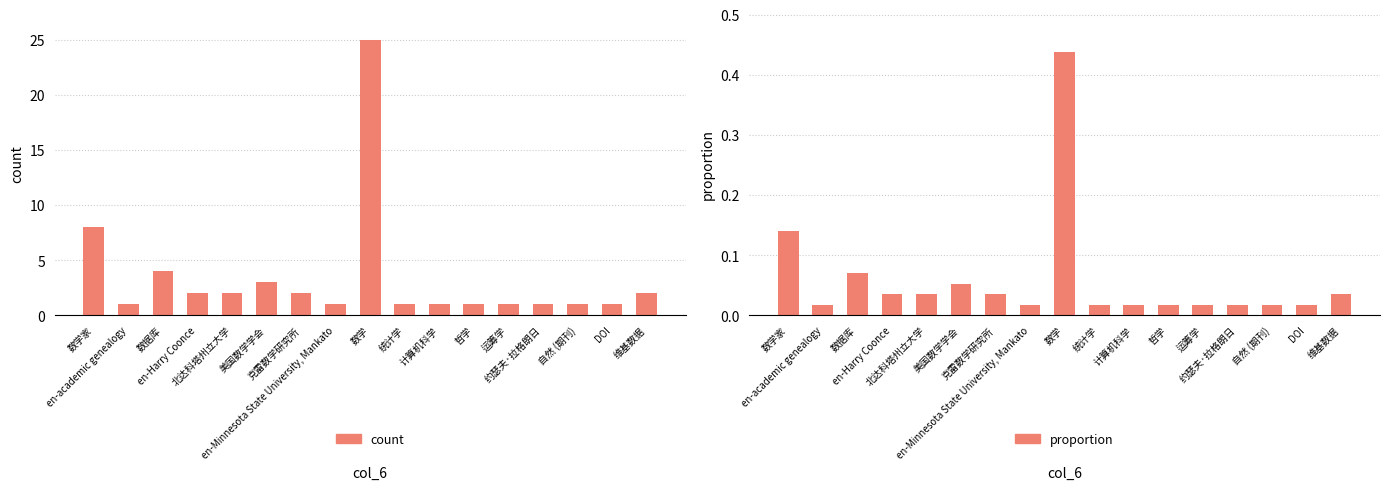

True or false: proportion has a value of 0.0 at 克雷数学研究所.

True